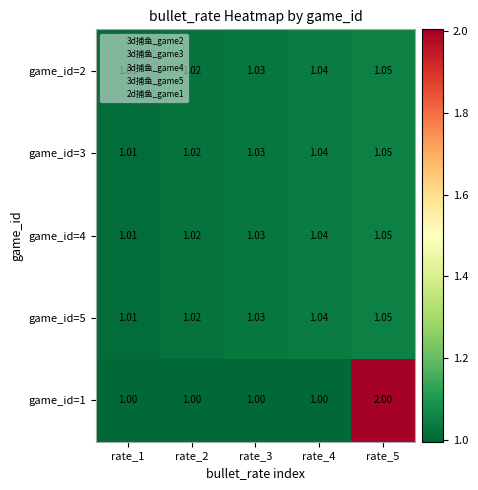

Count the number of categories in the chart.

5